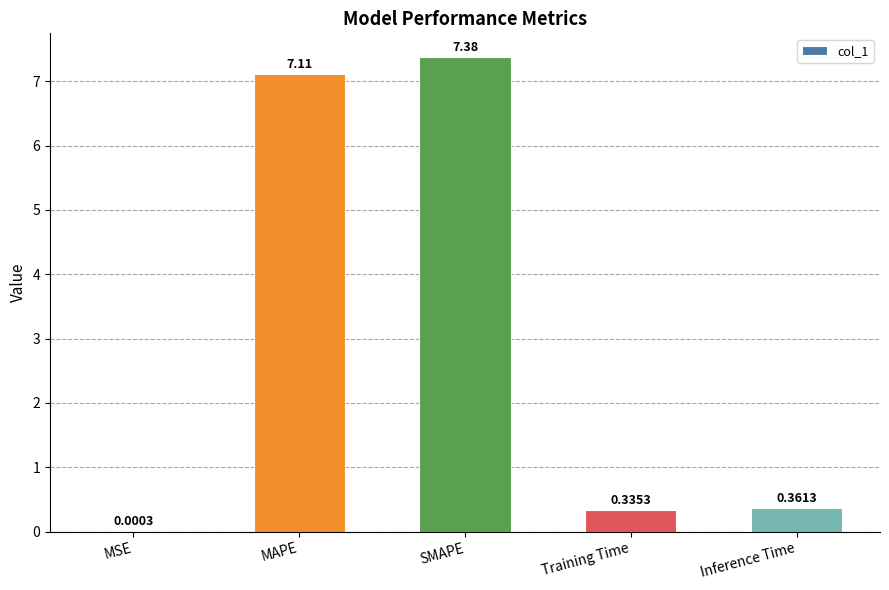

What is the sum of all values?

15.2